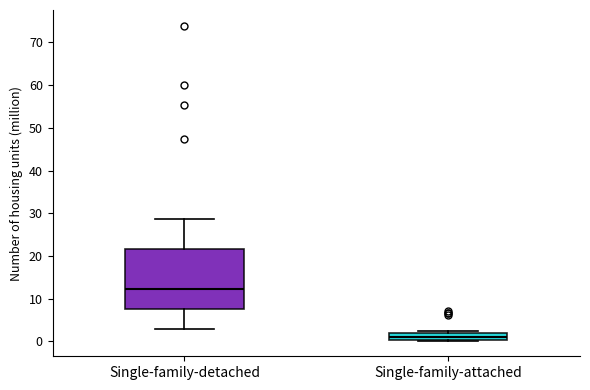

Where is the lower edge of the box for Single-family-detached on the y-axis? The values are not printed on the chart, so give them approximately, as read against the axis.

8